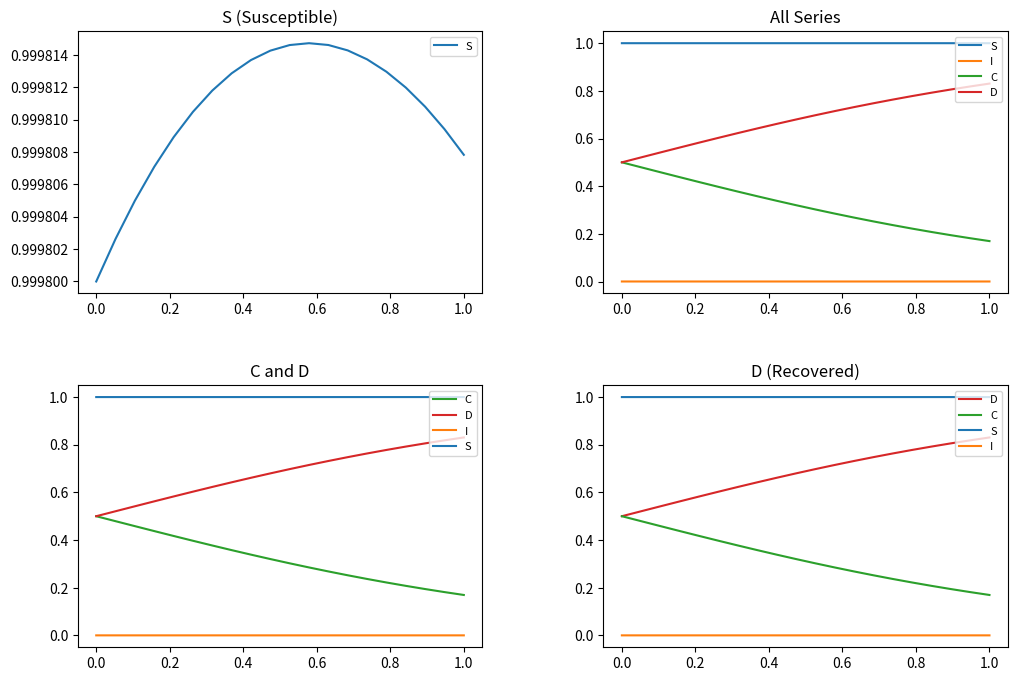

What are all the series names shown in the legend?

S, I, C, D